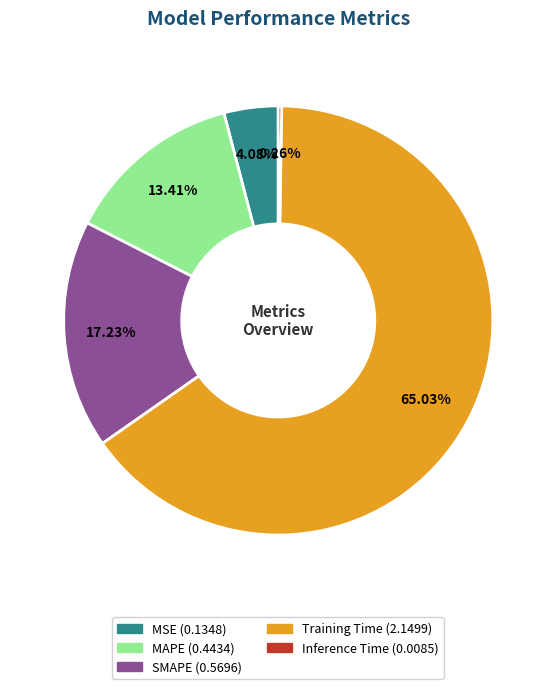

What is the largest slice in the pie chart?

Training Time